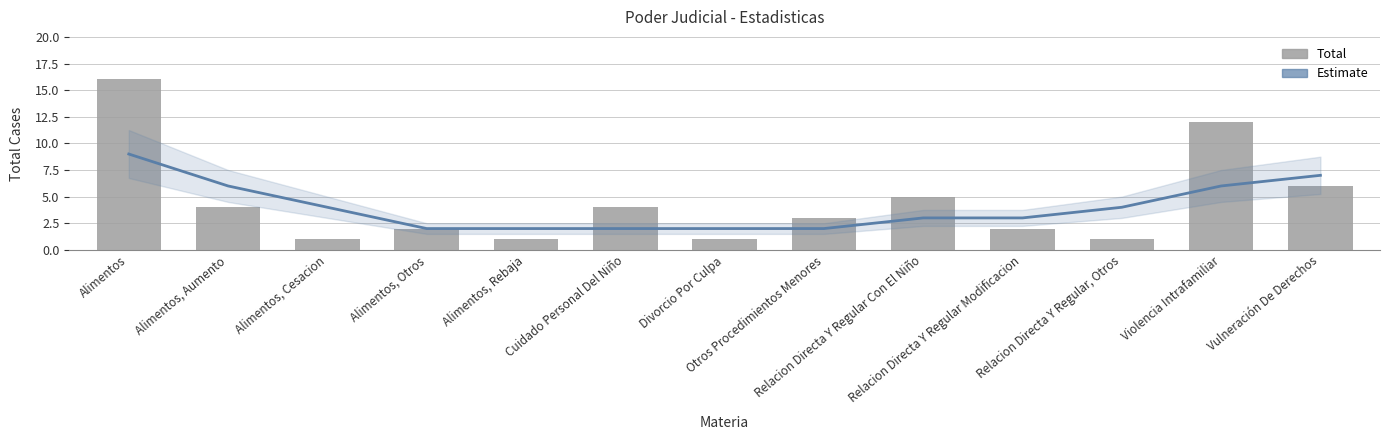

How many data points in Estimate are less than 3?

5